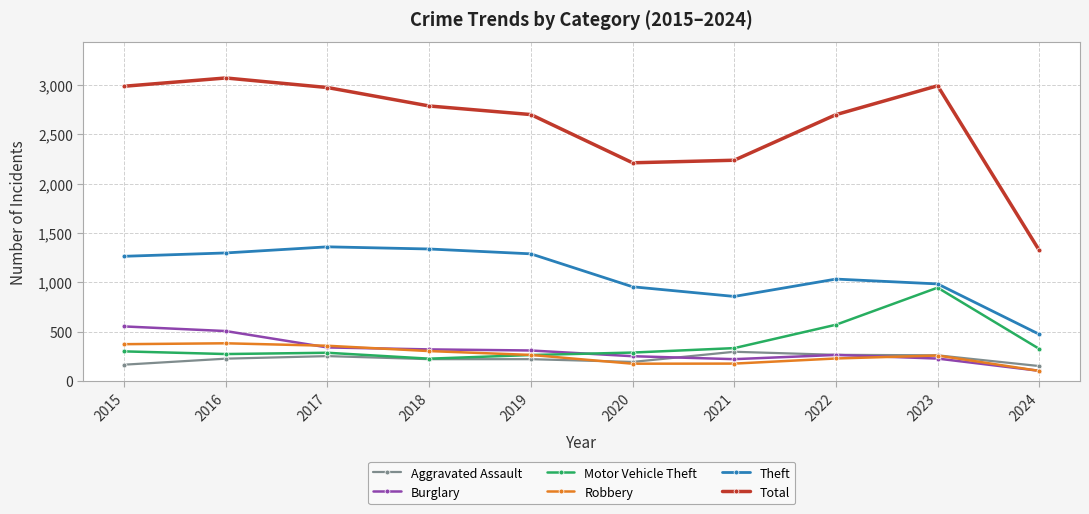

What is the total value across all series at 2018?

5190